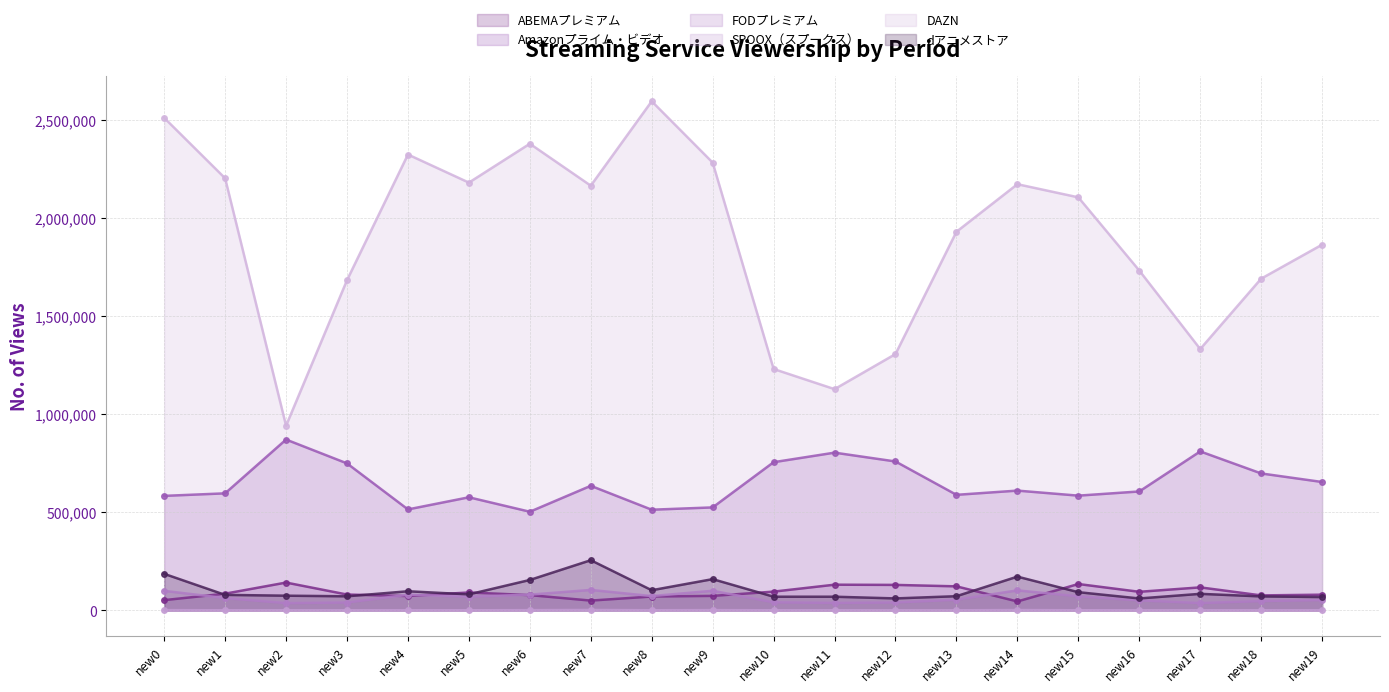

Which series changed the most between new9 and new14?

DAZN